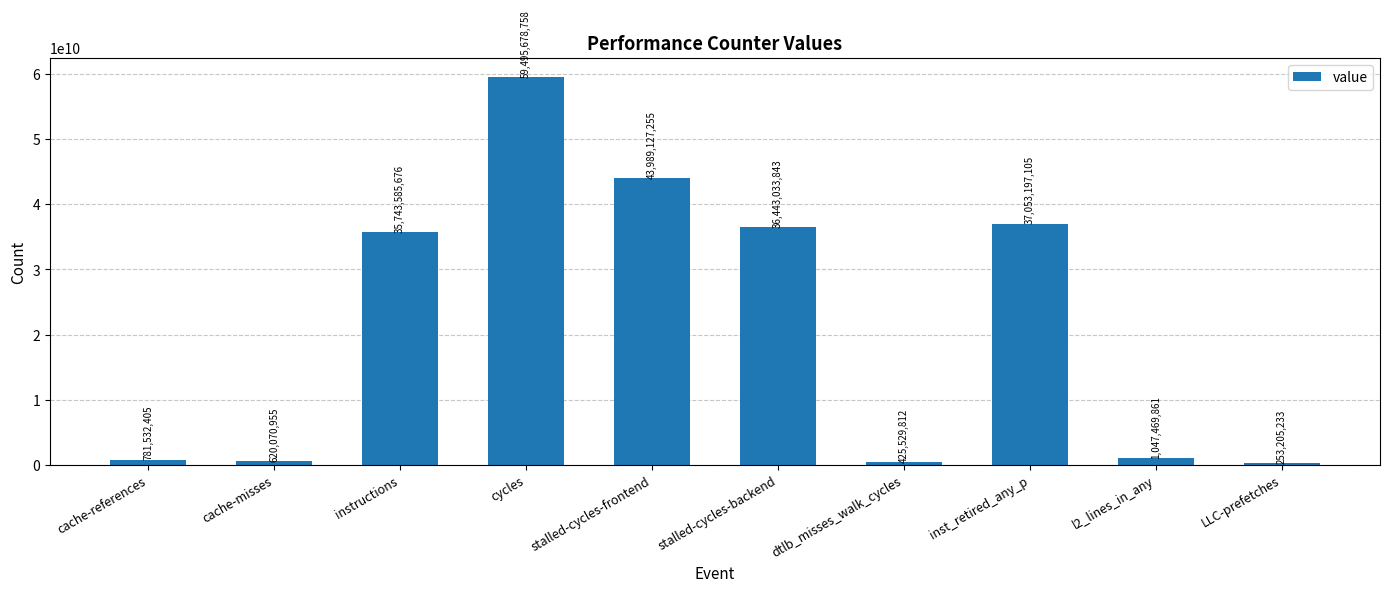

What is the change in value from cache-misses to stalled-cycles-backend?

+35822962888